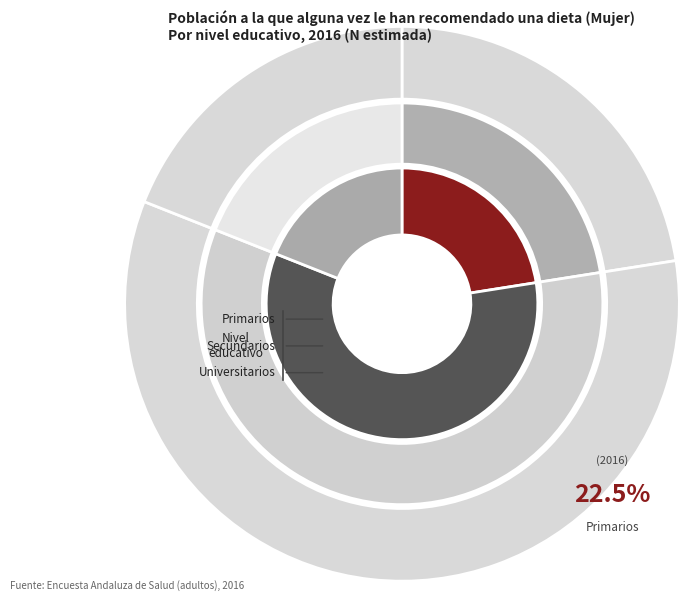

What percentage is the 1 slice, to the nearest percent?

58%